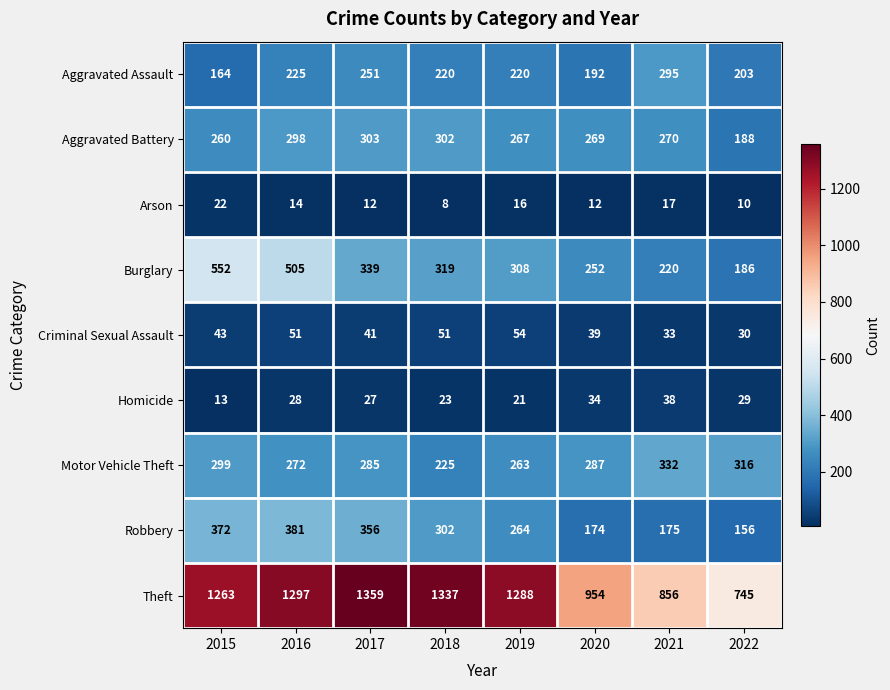

Read the Burglary value at 2018.

319